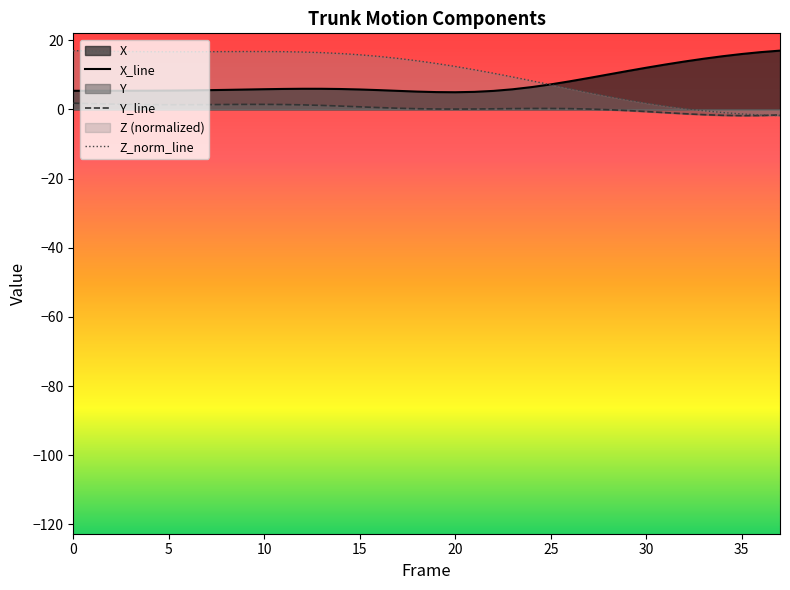

How many values in Y_line are above zero?

28